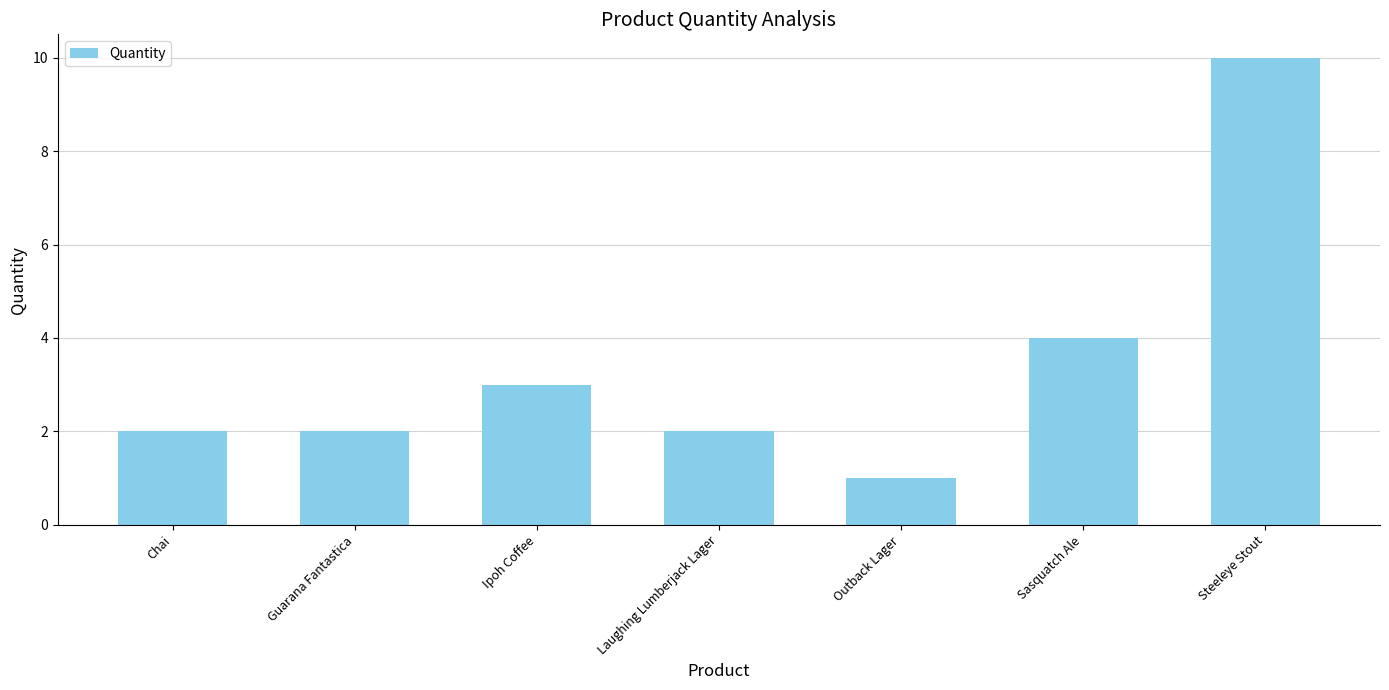

What is the label of the 5th bar from the left?

Outback Lager